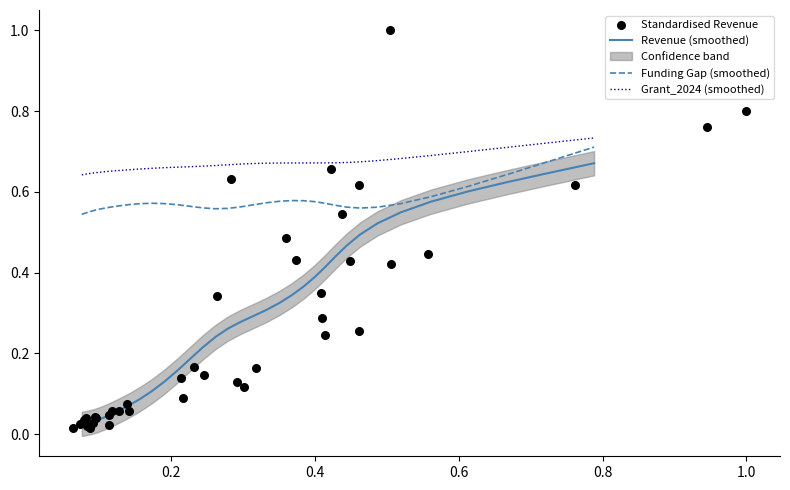

Which series has the largest total across all categories?

Grant_2024 (smoothed)